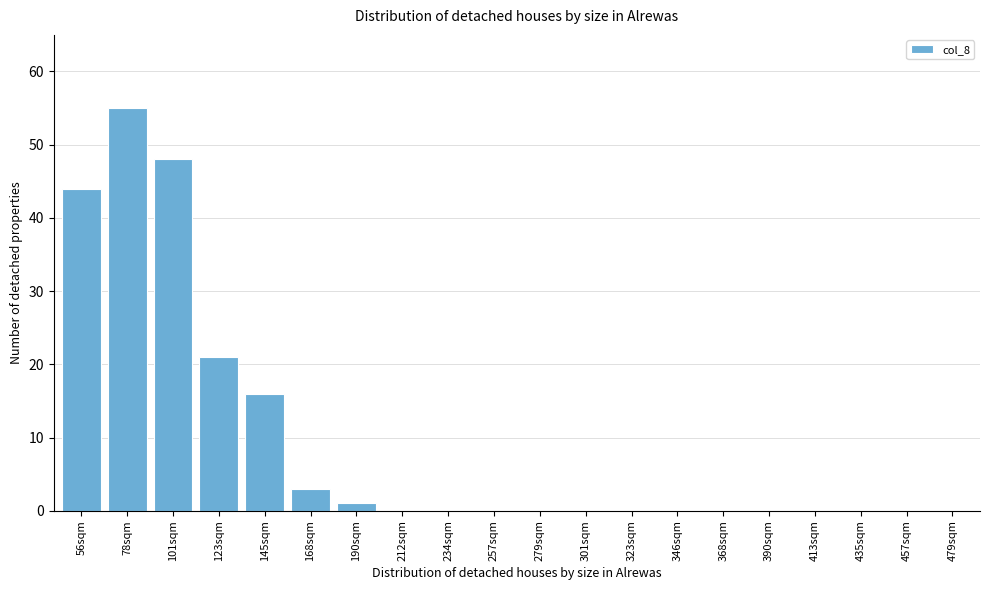

Reading right to left, transcribe all the data shown in this chart.

479sqm=0	457sqm=0	435sqm=0	413sqm=0	390sqm=0	368sqm=0	346sqm=0	323sqm=0	301sqm=0	279sqm=0	257sqm=0	234sqm=0	212sqm=0	190sqm=1	168sqm=3	145sqm=16	123sqm=21	101sqm=48	78sqm=55	56sqm=44